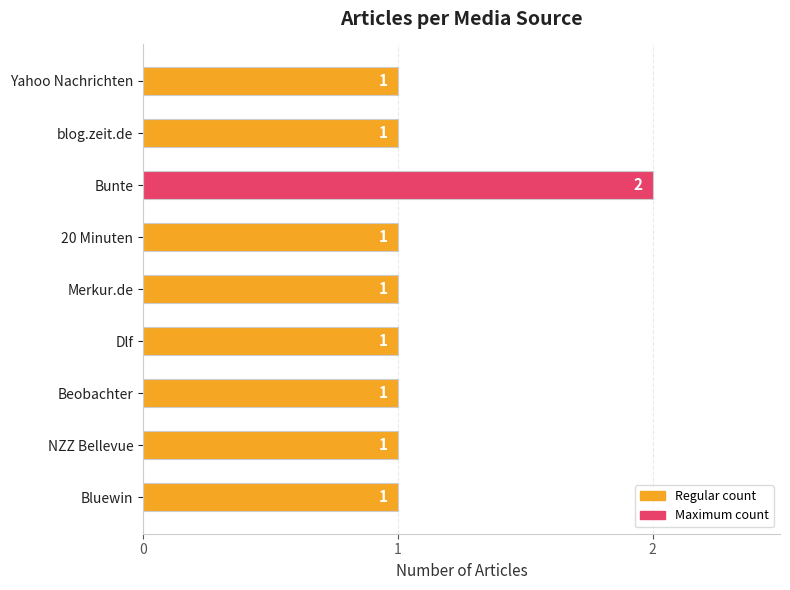

The chart shows a value of 1 at 20 Minuten. True or false?

True